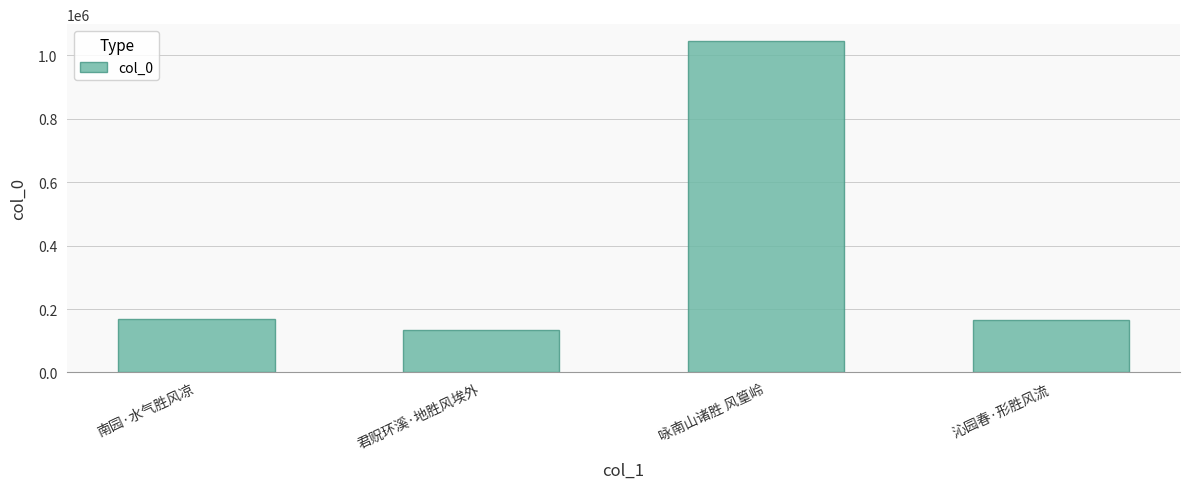

Is it true that the value at 南园·水气胜风凉 is 169966?

True